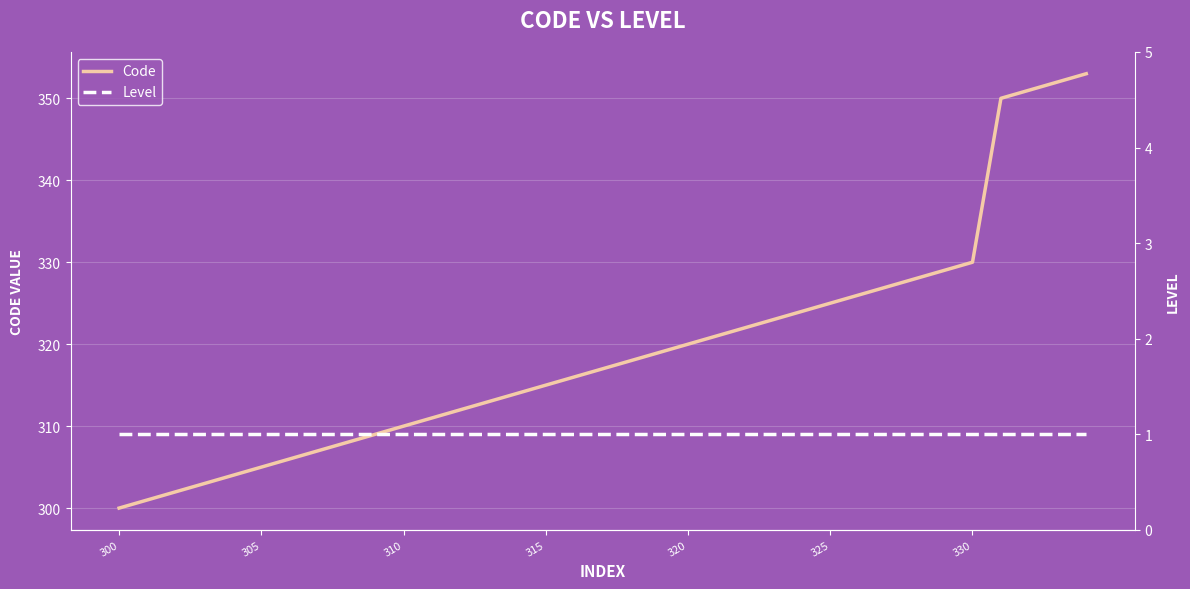

How many lines are shown in the chart?

2